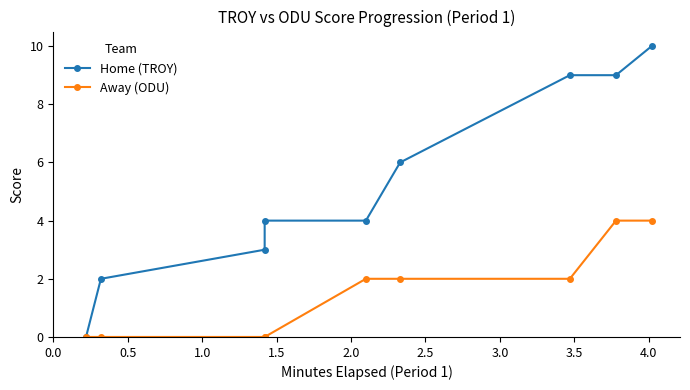

Which has a higher value, 0.5 or 2.5?

2.5